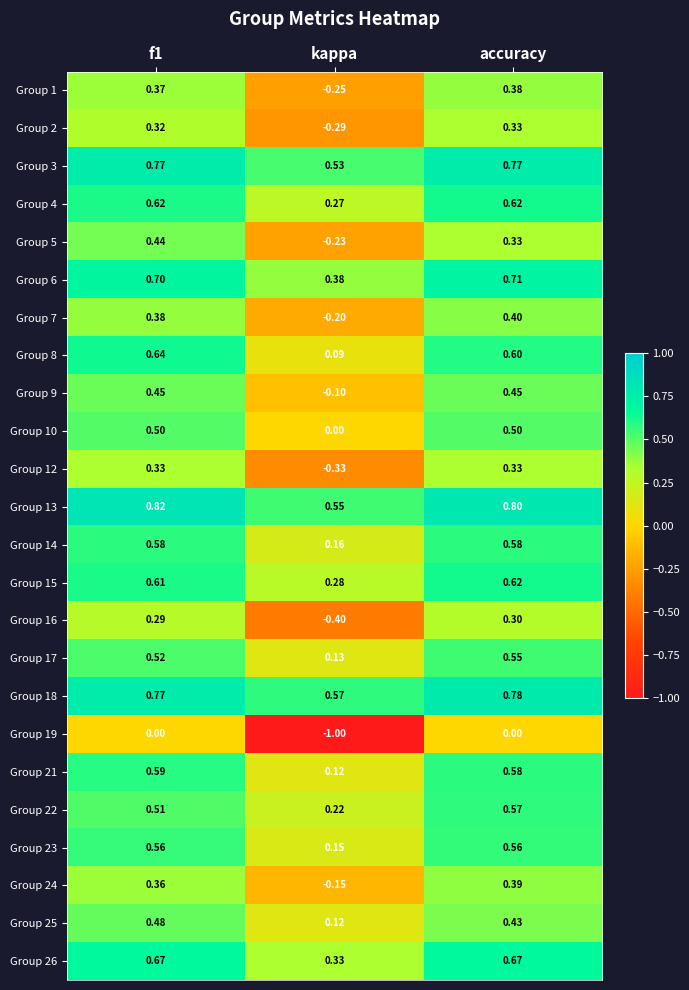

At which label does Group 6 reach its minimum?

kappa